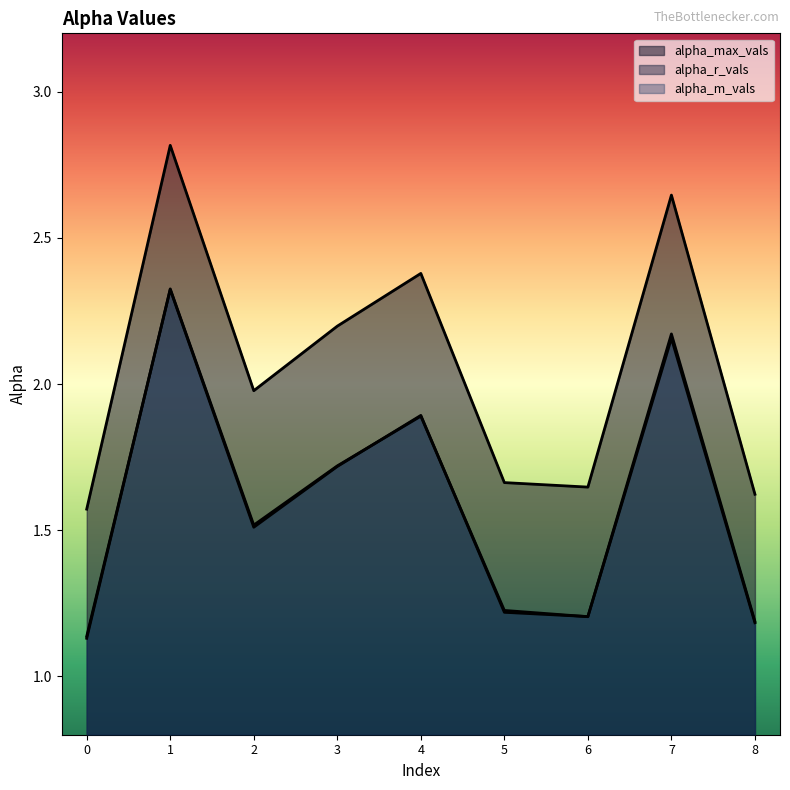

Is the value of alpha_r_vals at 2 greater than the value of alpha_m_vals at 4?

No